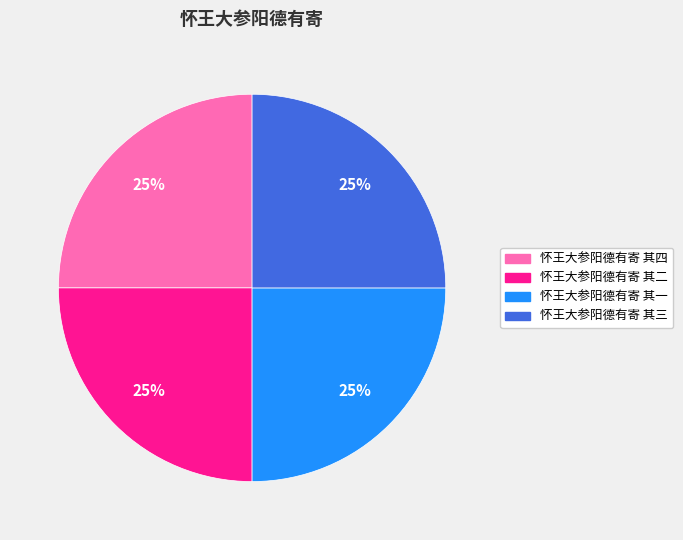

What is the ratio of the value at 怀王大参阳德有寄 其一 to the value at 怀王大参阳德有寄 其二?

1.0